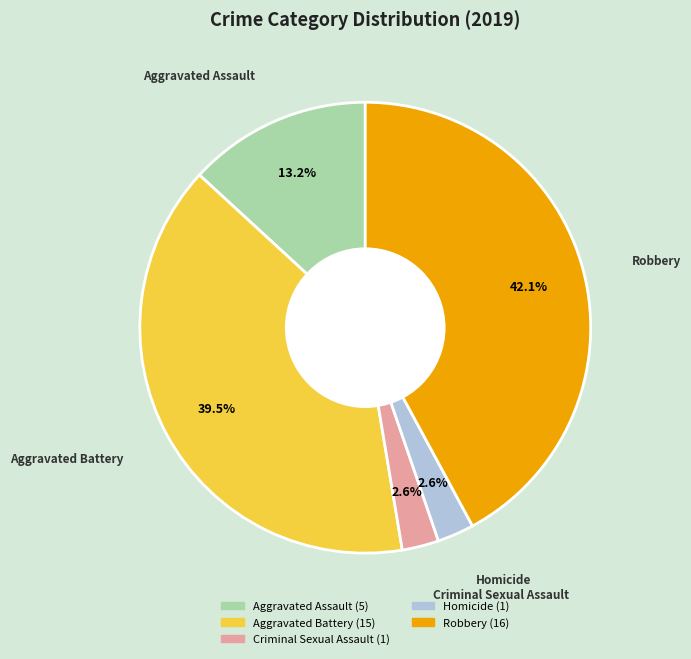

To the nearest percent, what portion does Homicide represent?

3%